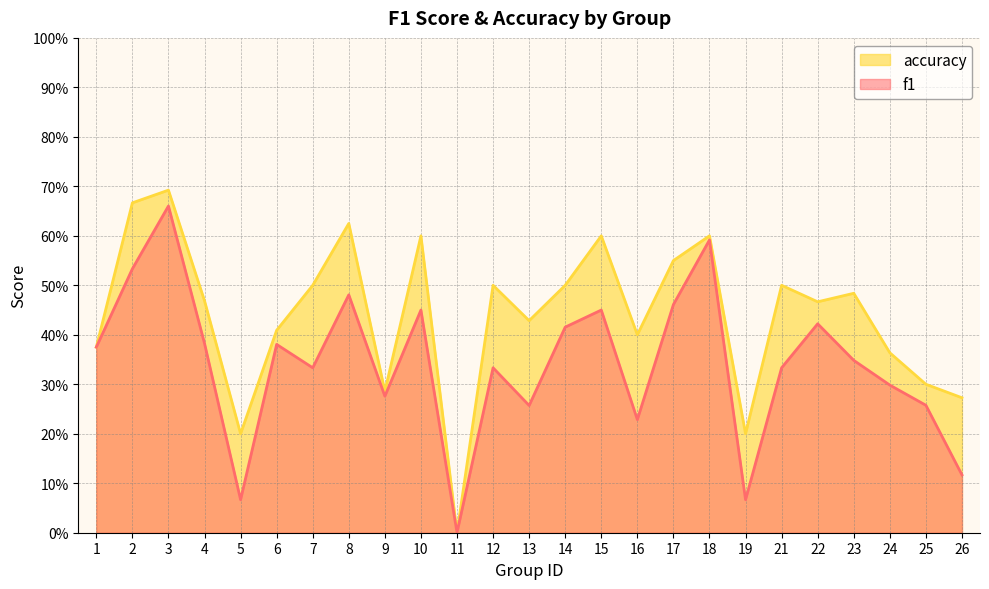

What is the value of the f1 point at the 14th from the left?

0.4